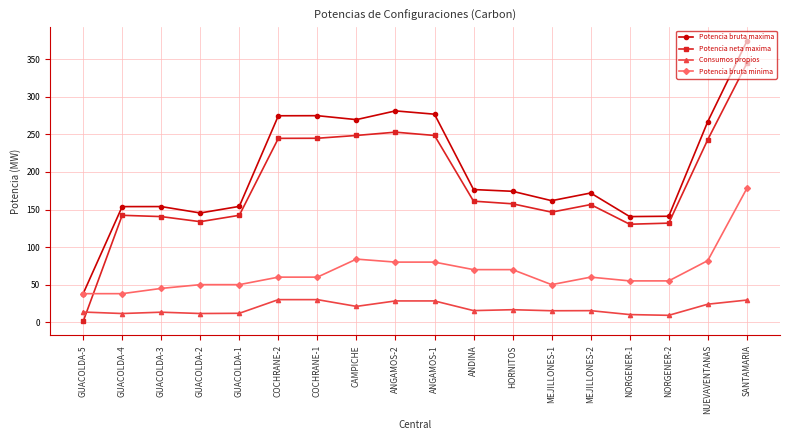

What is the maximum value shown in the chart?

374.0